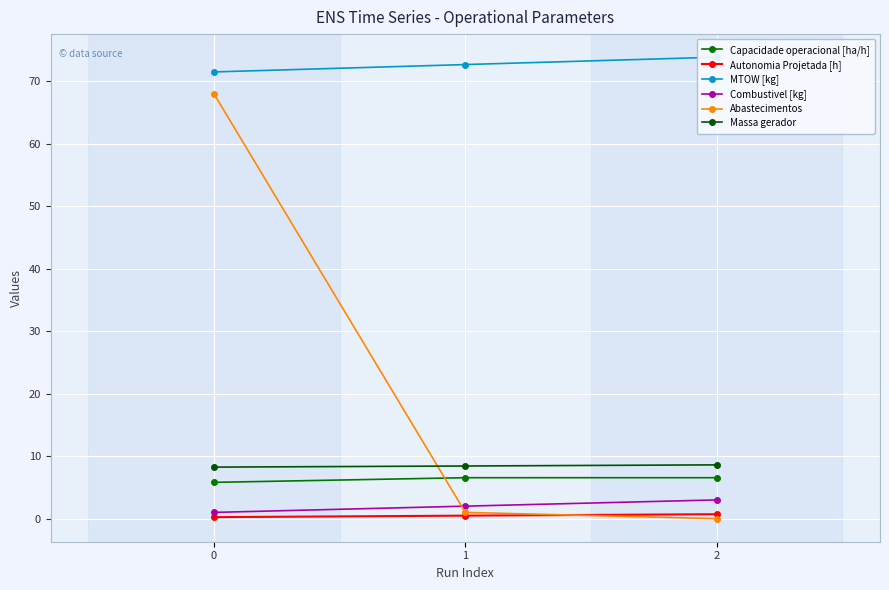

Reading left to right, what are all the values shown in this chart?

Capacidade operacional [ha/h]: 0=5.8	1=6.6	2=6.6
Autonomia Projetada [h]: 0=0.2	1=0.5	2=0.7
MTOW [kg]: 0=71.5	1=72.7	2=73.9
Combustivel [kg]: 0=1.0	1=2.0	2=3.0
Abastecimentos: 0=68.0	1=1.0	2=0.0
Massa gerador: 0=8.2	1=8.4	2=8.6